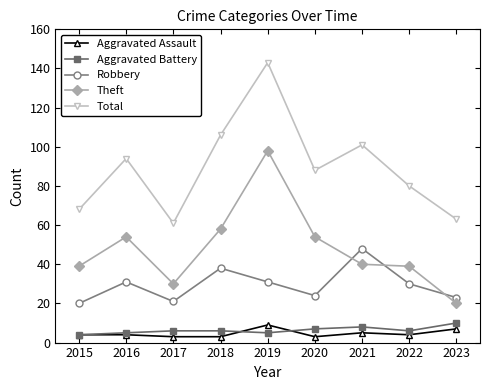

What are all the series names shown in the legend?

Aggravated Assault, Aggravated Battery, Robbery, Theft, Total